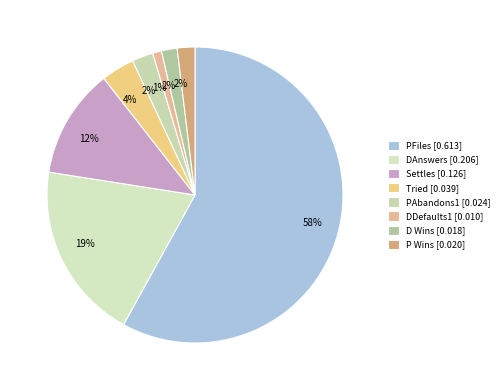

To the nearest percent, what is the difference between the PFiles and DAnswers slice percentages?

39%